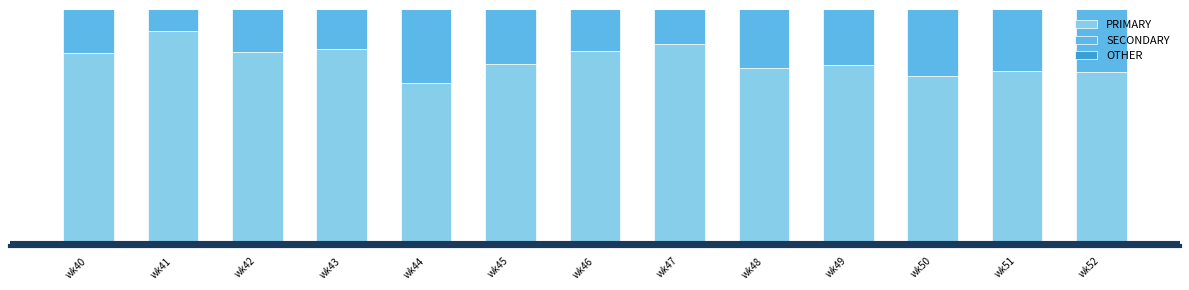

How many data points in SECONDARY are less than 25?

6